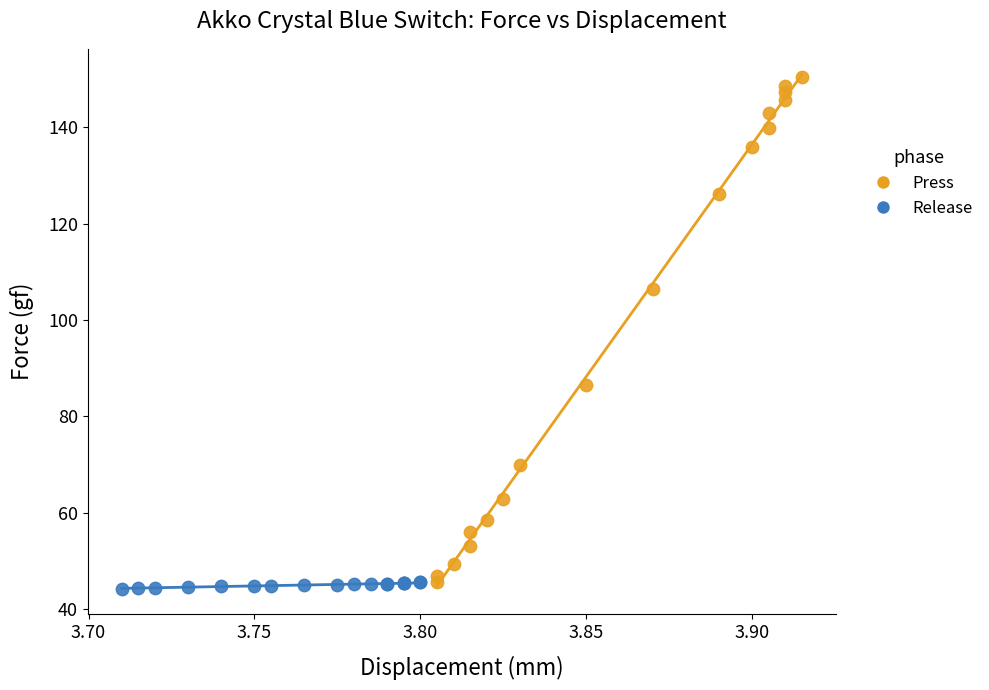

Which series contains the lowest Y value?

Release